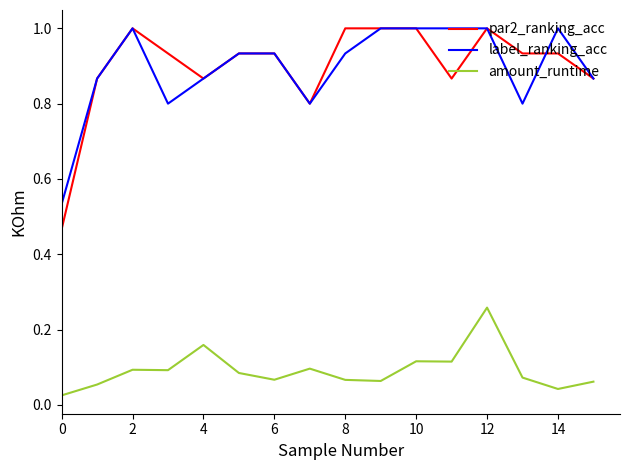

True or false: amount_runtime and par2_ranking_acc cross at least once.

False